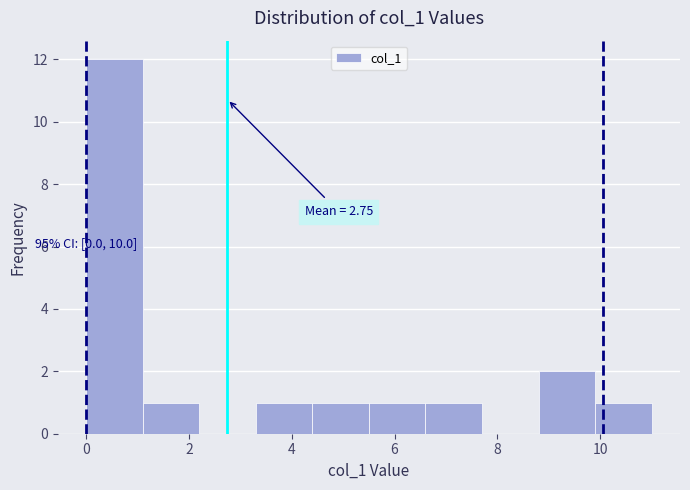

Over which range of the x-axis is the bar tallest?

0.0 to 1.1